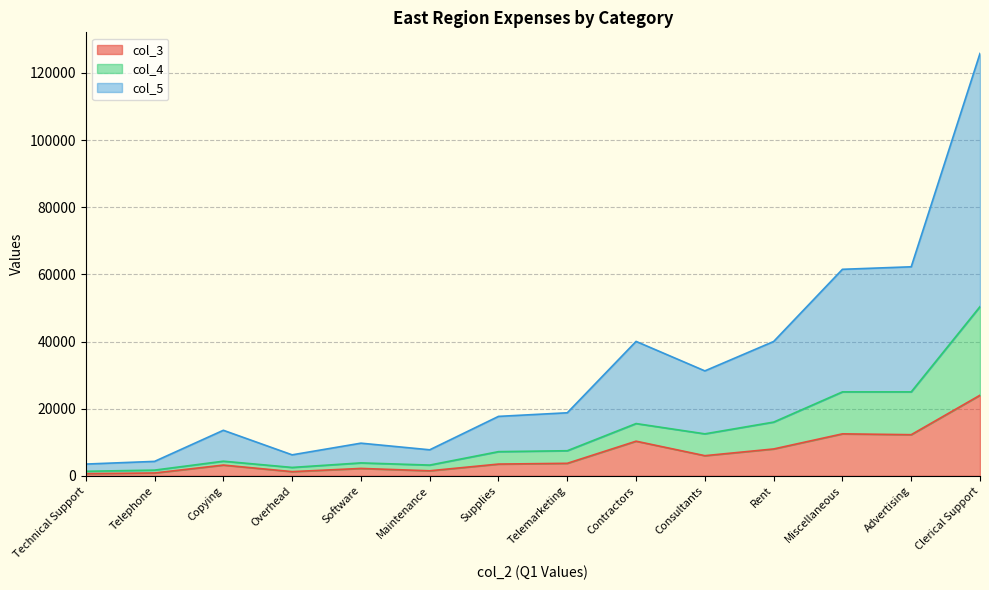

Reading left to right, extract all data points from this chart.

col_3: 650	850	3200	1250	2200	1500	3500	3725	10315	6000	8000	12500	12250	24000
col_4: 1350	1700	4355	2500	3850	3200	7200	7475	15565	12500	16000	25000	25000	50390
col_5: 3500	4300	13560	6250	9725	7750	17700	18775	40030	31250	40000	61500	62250	125780